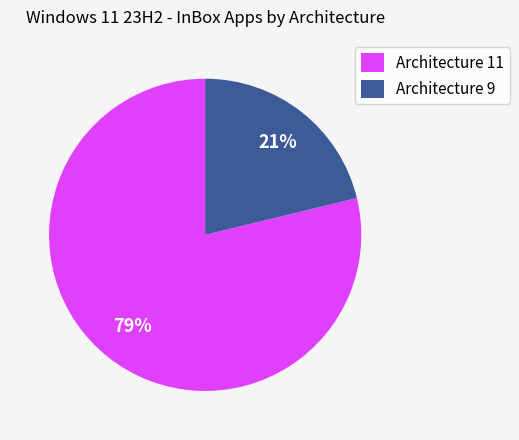

The Architecture 9 slice represents 29% of the pie. True or false?

False